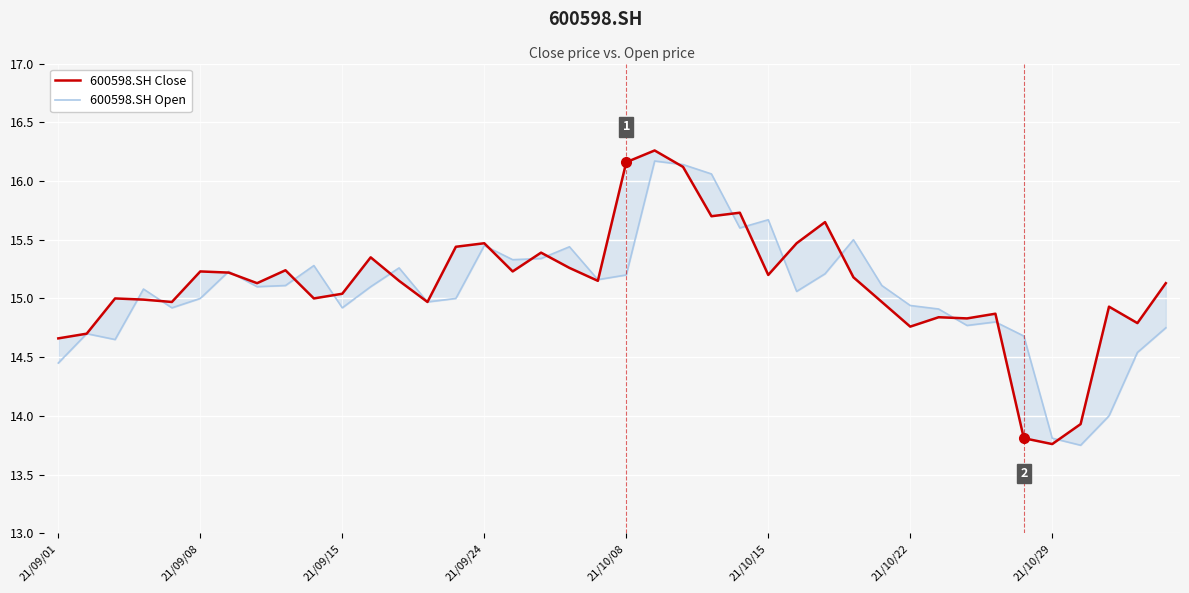

Is the value of 600598.SH Close at 10 greater than the value of 600598.SH Open at 16?

No